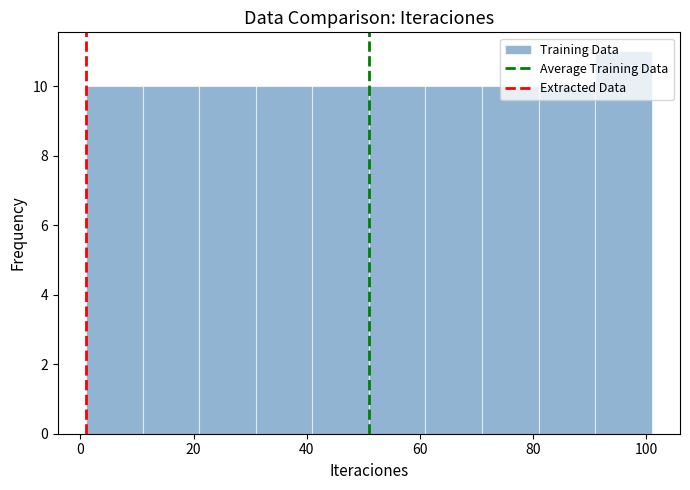

What is the height of the bar covering 71 to 81 on the x-axis? Neither the bar edges nor the heights are printed on the chart, so give them approximately, as read against the axes.

10